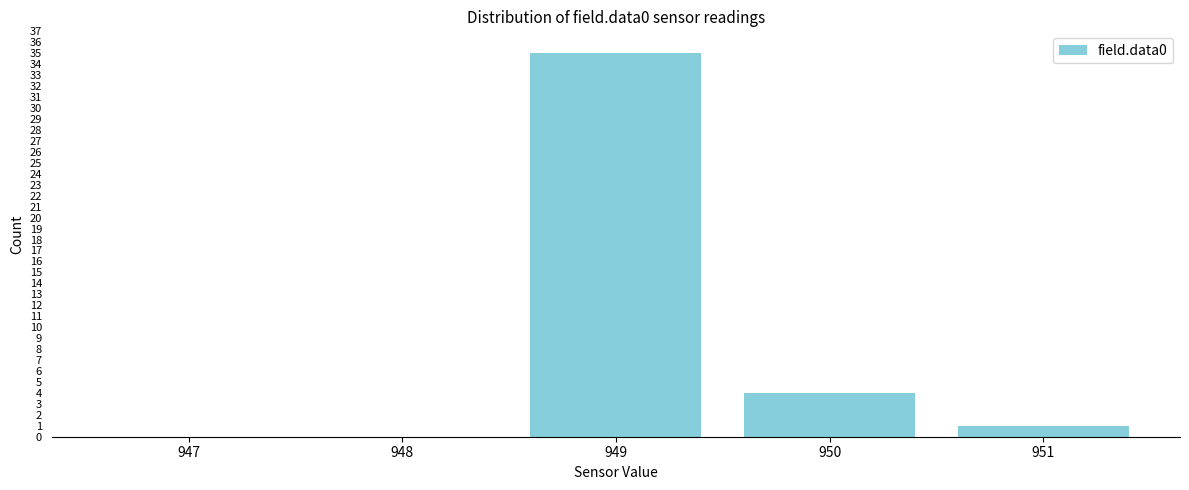

Reading left to right, list all the values displayed in this chart.

947=0	948=0	949=35	950=4	951=1